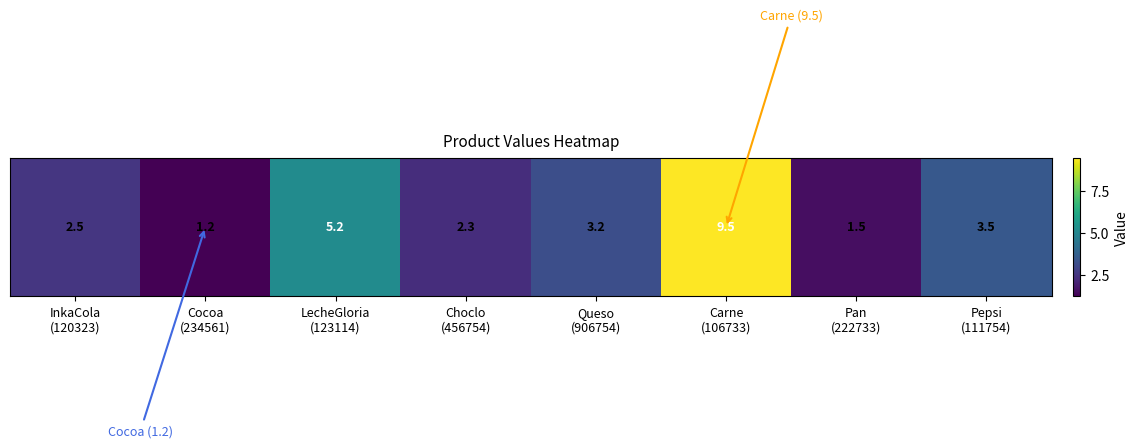

What is the difference between the values at InkaCola
(120323) and Choclo
(456754)?

0.2